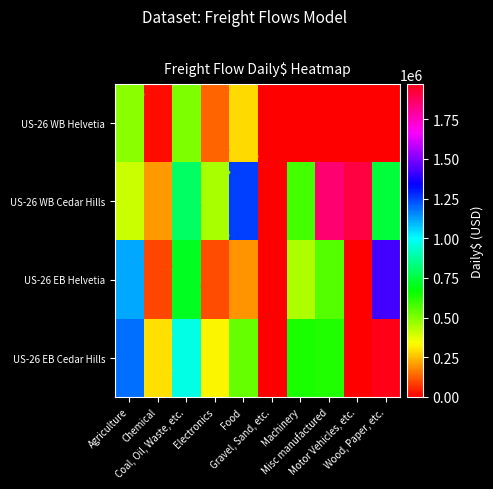

What is the average value of the US-26 WB Helvetia series?

144042